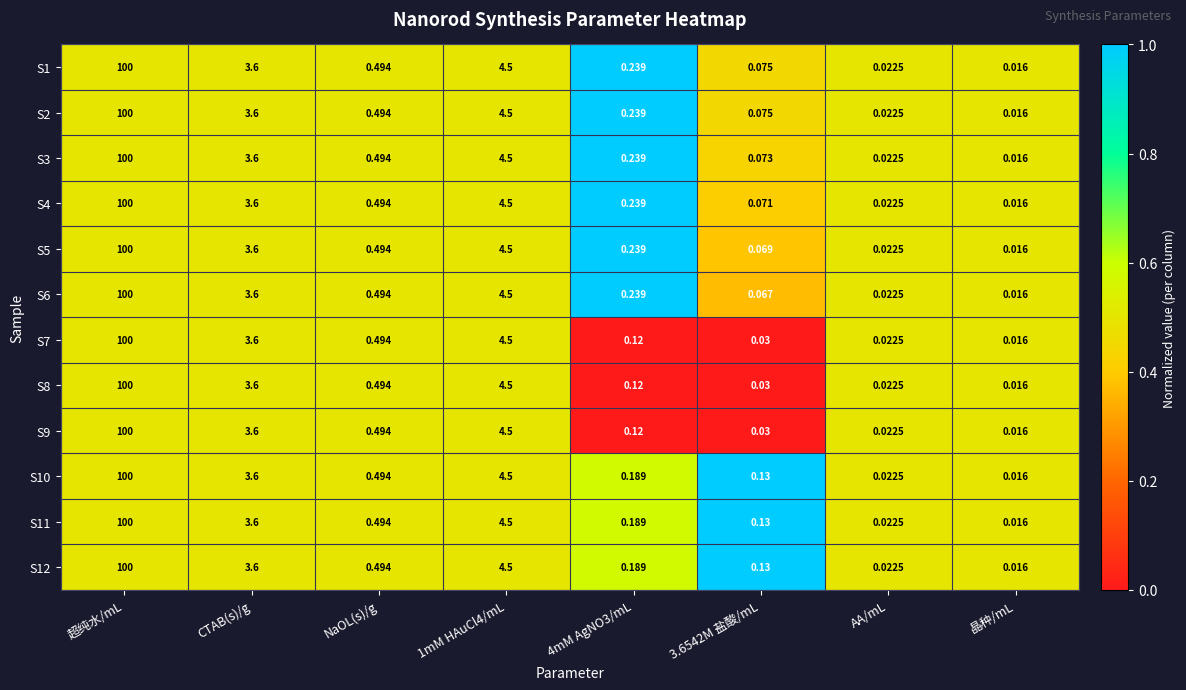

Is the value of S9 at 超纯水/mL greater than the value of S10 at AA/mL?

Yes